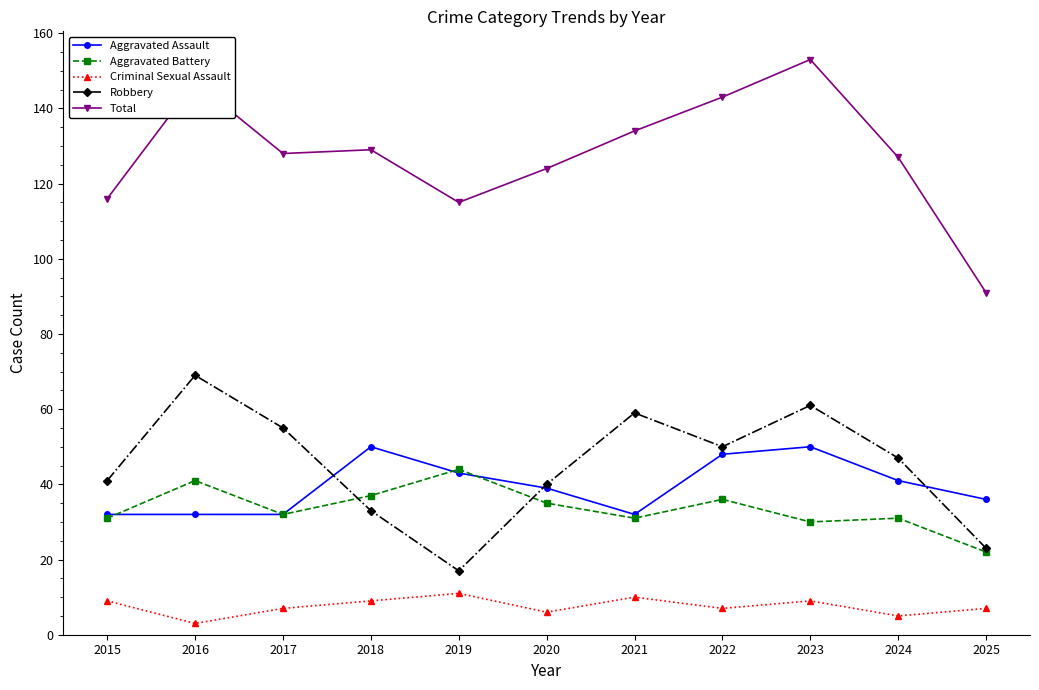

Is this an area chart (filled region under the line)?

No